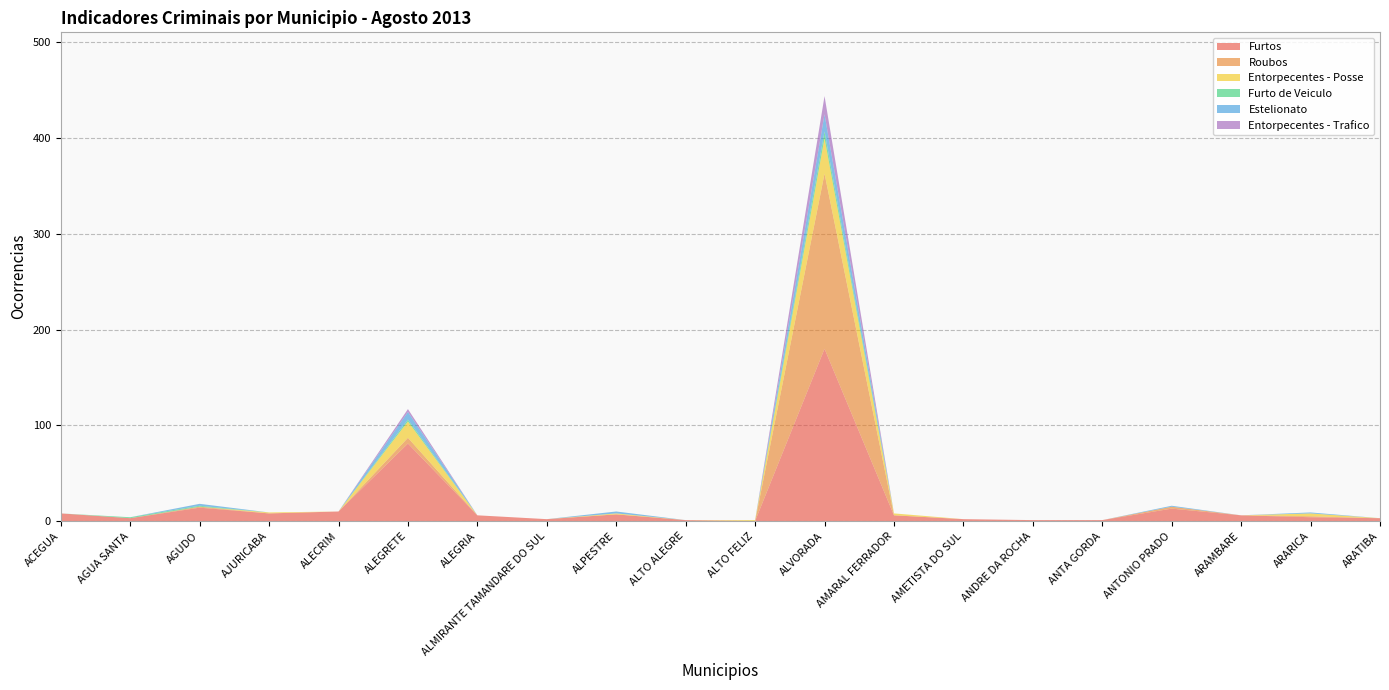

Reading left to right, what are all the values shown in this chart?

Furtos: 8	3	14	8	10	81	6	2	7	1	0	180	6	2	1	1	13	6	4	3
Roubos: 0	0	1	0	0	6	0	0	0	0	0	183	0	0	0	0	2	0	1	0
Entorpecentes - Posse: 0	0	0	1	0	17	0	0	1	0	1	37	2	0	0	0	0	0	3	0
Furto de Veiculo: 0	1	1	0	0	2	0	0	0	0	0	7	0	0	0	0	0	0	0	0
Estelionato: 0	0	2	0	0	8	0	0	2	0	0	18	0	0	0	0	1	0	1	0
Entorpecentes - Trafico: 0	0	0	0	0	3	0	0	0	0	0	19	0	0	0	0	0	0	0	0